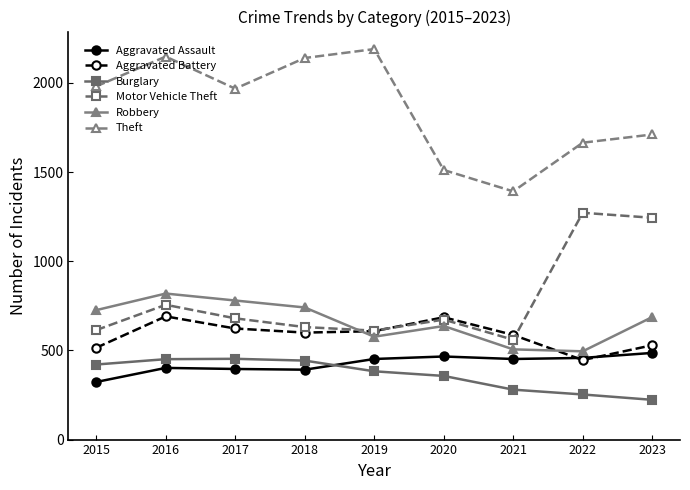

At how many categories does at least one series exceed 1202?

9